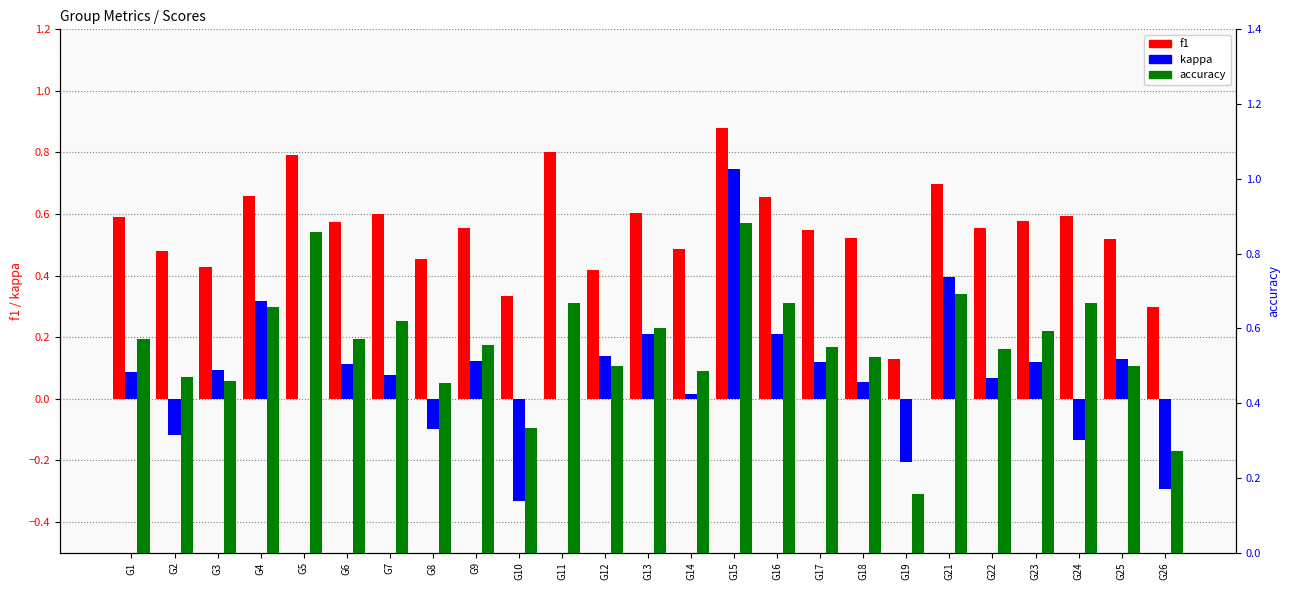

How many values in the kappa series are below 0?

6